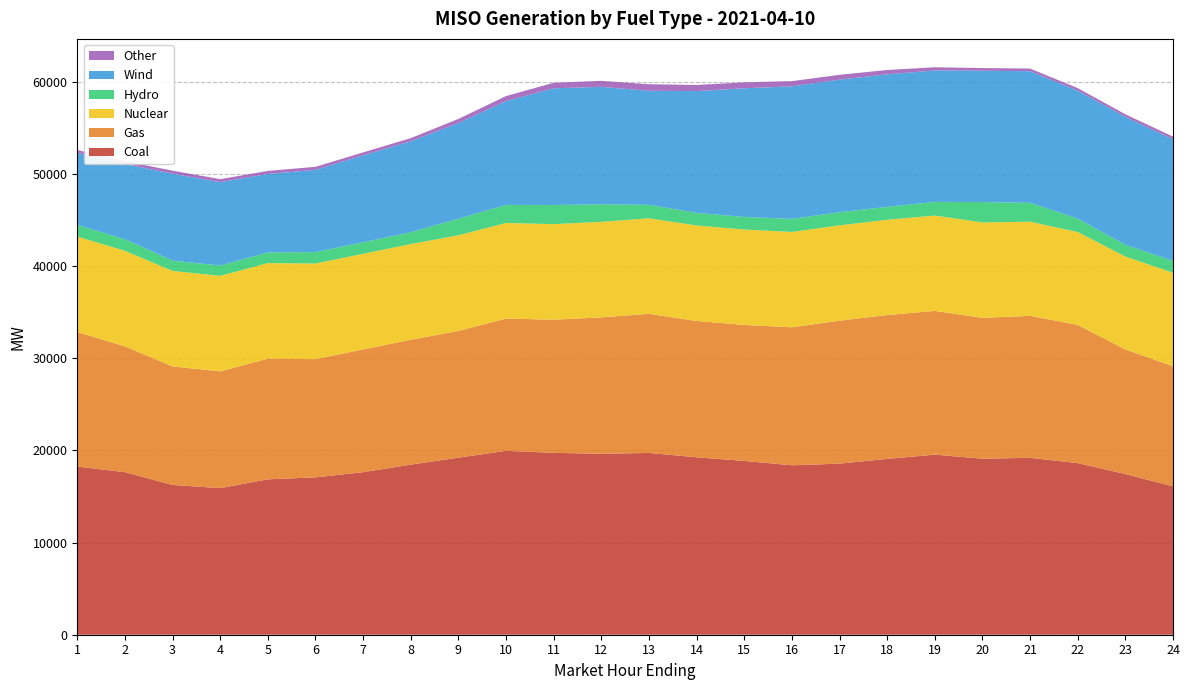

Reading left to right, extract all data points from this chart.

Coal: 18244.3	17635.6	16248.8	15903.8	16858.7	17069.3	17633.4	18453.5	19208.9	19951.9	19733.5	19627.5	19722.2	19249.7	18857.5	18382.1	18560.3	19076.1	19536.6	19094.5	19193.6	18616.4	17433.3	16093.8
Gas: 14591.1	13653.2	12861.9	12662.5	13090.0	12829.1	13323.6	13550.1	13747.9	14348.3	14441.8	14803.7	15096.0	14789.6	14751.9	14970.9	15512.8	15605.2	15597.5	15284.8	15403.9	14997.2	13521.0	13042.1
Nuclear: 10364.7	10363.9	10358.6	10367.9	10370.6	10375.0	10373.5	10380.4	10376.8	10375.3	10371.1	10364.6	10362.2	10358.5	10351.6	10344.3	10340.5	10338.2	10343.8	10352.2	10211.0	10075.1	10076.6	10139.9
Hydro: 1258.9	1256.7	1120.2	1119.6	1159.5	1242.0	1248.1	1281.0	1803.3	1958.7	2073.4	1905.0	1461.9	1371.7	1367.1	1420.7	1428.2	1400.5	1482.7	2213.5	2051.9	1465.0	1281.2	1282.3
Wind: 7820.3	8154.6	9435.2	9044.3	8511.1	8919.5	9429.8	9868.4	10379.3	11261.9	12664.4	12742.9	12374.0	13214.8	13957.3	14380.2	14381.3	14383.6	14256.9	14245.8	14280.6	13873.2	13868.7	13194.6
Other: 312.6	310.8	323.4	332.5	329.3	330.0	320.9	342.4	445.3	542.9	599.8	650.0	707.7	664.3	643.8	563.0	525.0	465.9	349.4	289.3	283.9	279.0	282.9	289.0